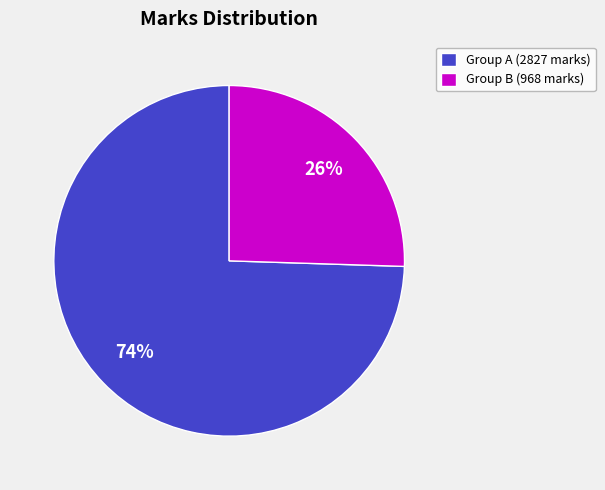

To the nearest percent, what is the combined percentage of Group A (2827 marks) and Group B (968 marks)?

100%